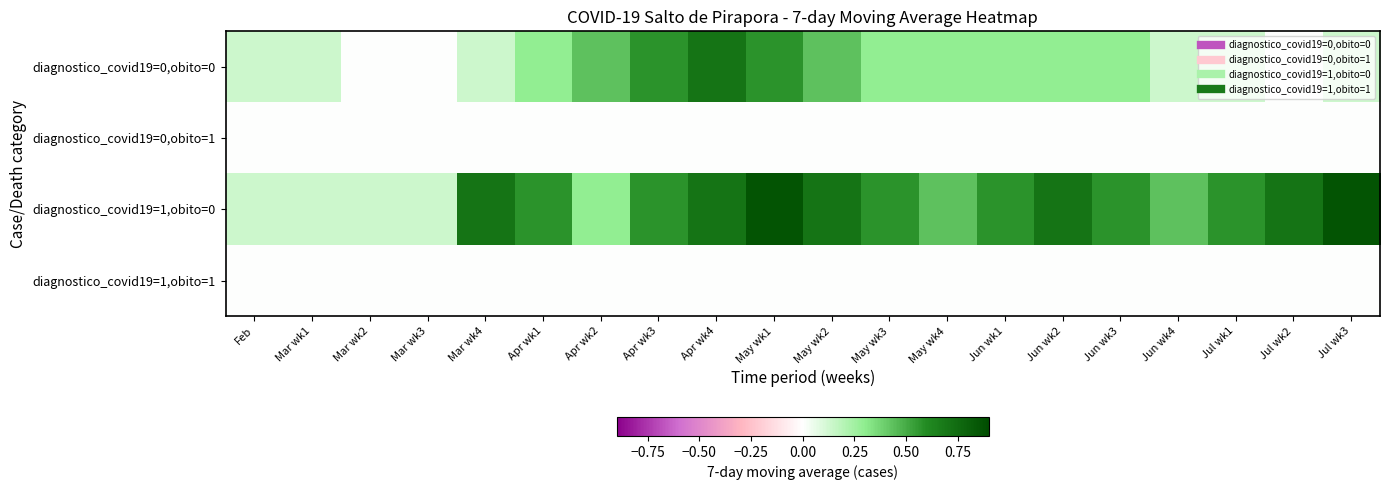

Reading left to right, transcribe all the data shown in this chart.

diagnostico_covid19=0,obito=0: Feb=0.1	Mar wk1=0.1	Mar wk2=0.0	Mar wk3=0.0	Mar wk4=0.1	Apr wk1=0.3	Apr wk2=0.4	Apr wk3=0.6	Apr wk4=0.7	May wk1=0.6	May wk2=0.4	May wk3=0.3	May wk4=0.3	Jun wk1=0.3	Jun wk2=0.3	Jun wk3=0.3	Jun wk4=0.1	Jul wk1=0.1	Jul wk2=0.0	Jul wk3=0.1
diagnostico_covid19=0,obito=1: Feb=0.0	Mar wk1=0.0	Mar wk2=0.0	Mar wk3=0.0	Mar wk4=0.0	Apr wk1=0.0	Apr wk2=0.0	Apr wk3=0.0	Apr wk4=0.0	May wk1=0.0	May wk2=0.0	May wk3=0.0	May wk4=0.0	Jun wk1=0.0	Jun wk2=0.0	Jun wk3=0.0	Jun wk4=0.0	Jul wk1=0.0	Jul wk2=0.0	Jul wk3=0.0
diagnostico_covid19=1,obito=0: Feb=0.1	Mar wk1=0.1	Mar wk2=0.1	Mar wk3=0.1	Mar wk4=0.7	Apr wk1=0.6	Apr wk2=0.3	Apr wk3=0.6	Apr wk4=0.7	May wk1=0.9	May wk2=0.7	May wk3=0.6	May wk4=0.4	Jun wk1=0.6	Jun wk2=0.7	Jun wk3=0.6	Jun wk4=0.4	Jul wk1=0.6	Jul wk2=0.7	Jul wk3=0.9
diagnostico_covid19=1,obito=1: Feb=0.0	Mar wk1=0.0	Mar wk2=0.0	Mar wk3=0.0	Mar wk4=0.0	Apr wk1=0.0	Apr wk2=0.0	Apr wk3=0.0	Apr wk4=0.0	May wk1=0.0	May wk2=0.0	May wk3=0.0	May wk4=0.0	Jun wk1=0.0	Jun wk2=0.0	Jun wk3=0.0	Jun wk4=0.0	Jul wk1=0.0	Jul wk2=0.0	Jul wk3=0.0